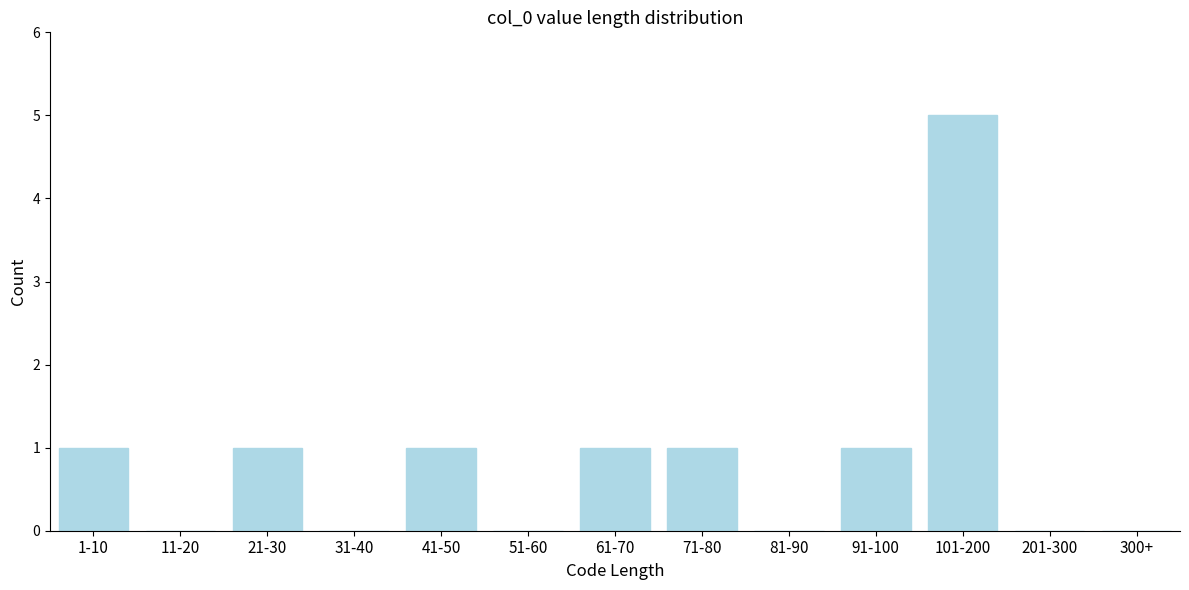

Reading right to left, extract all data points from this chart.

300+=0	201-300=0	101-200=5	91-100=1	81-90=0	71-80=1	61-70=1	51-60=0	41-50=1	31-40=0	21-30=1	11-20=0	1-10=1